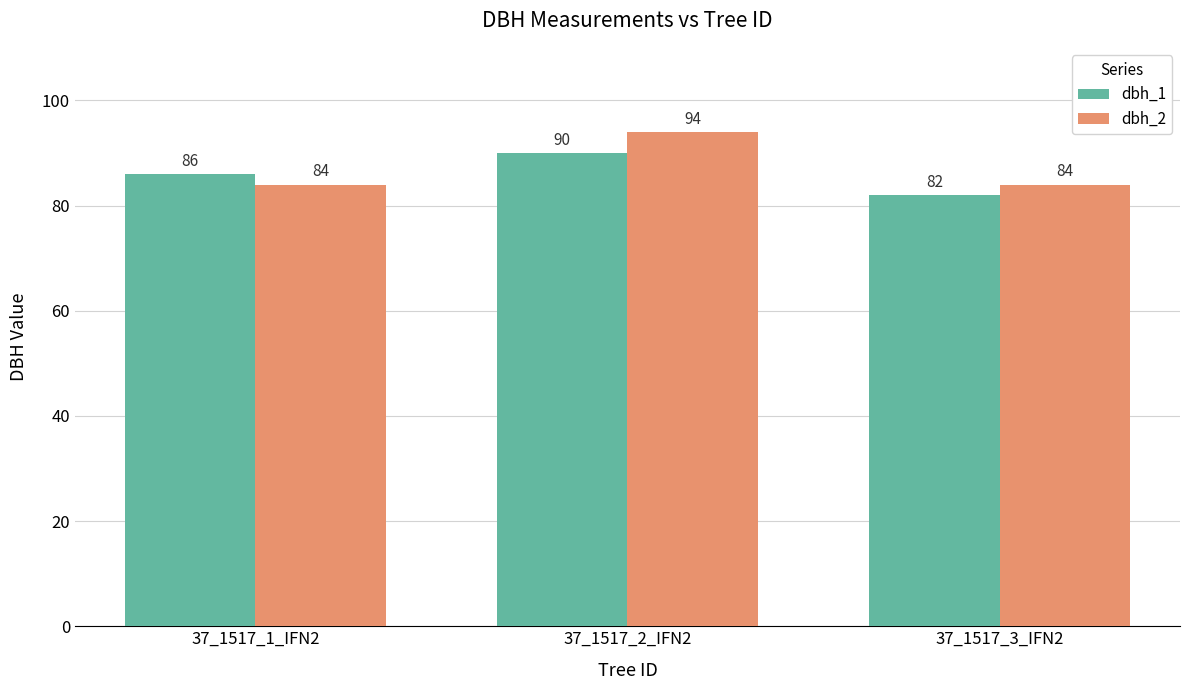

What is the difference between the maximum and minimum values in the dbh_2 series?

10